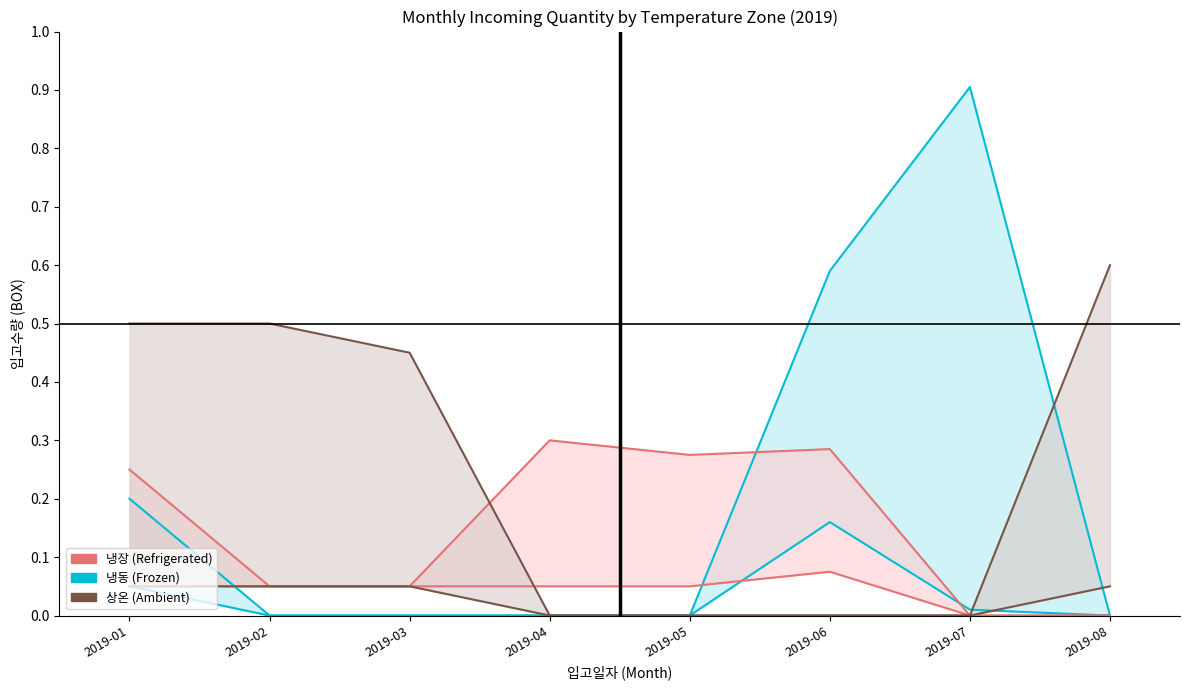

Reading left to right, extract all data points from this chart.

냉동: 2019-01=0.2	2019-02=0.0	2019-03=0.0	2019-04=0.0	2019-05=0.0	2019-06=0.6	2019-07=0.9	2019-08=0.0
냉장: 2019-01=0.2	2019-02=0.1	2019-03=0.1	2019-04=0.3	2019-05=0.3	2019-06=0.3	2019-07=0.0	2019-08=0.0
상온: 2019-01=0.5	2019-02=0.5	2019-03=0.5	2019-04=0.0	2019-05=0.0	2019-06=0.0	2019-07=0.0	2019-08=0.6